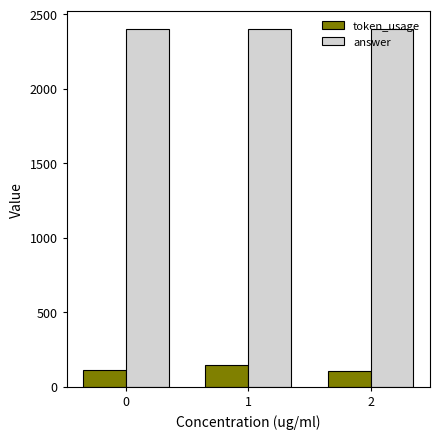

Is the value of answer at 1 greater than the value of token_usage at 2?

Yes